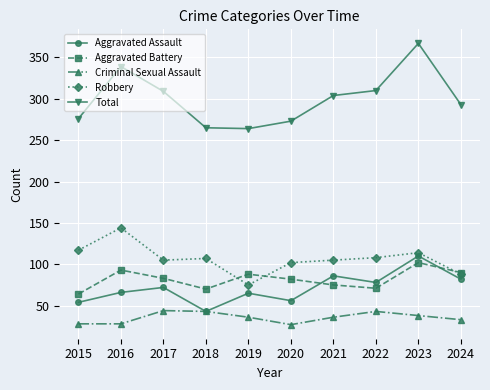

The Criminal Sexual Assault series shows 36 at 2019. True or false?

True